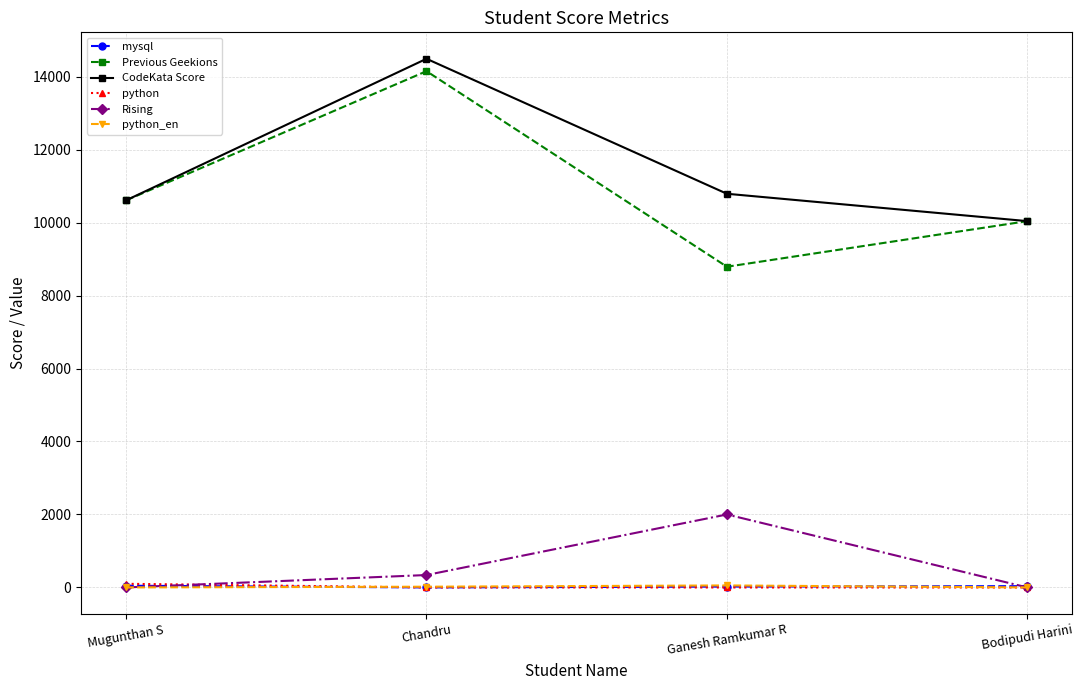

True or false: Previous Geekions and python_en intersect in this chart.

False